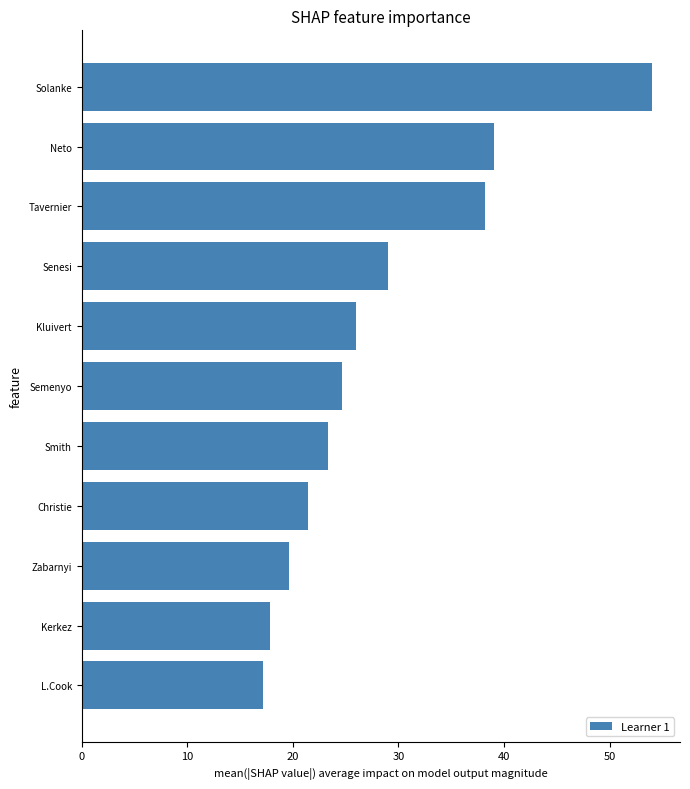

Which category has the highest value across all series?

Solanke